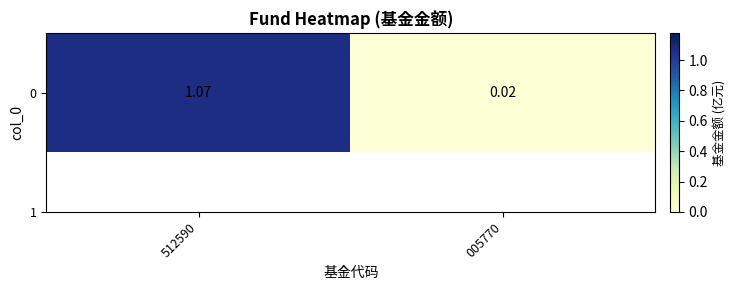

Reading left to right, list all the values displayed in this chart.

1.1	0.0